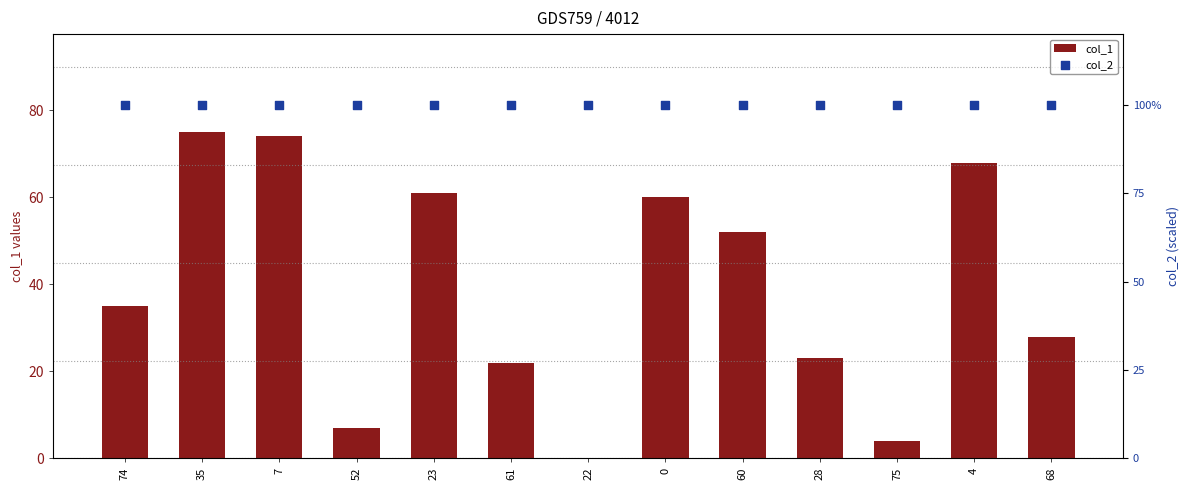

Which series has the largest total across all categories?

col_2